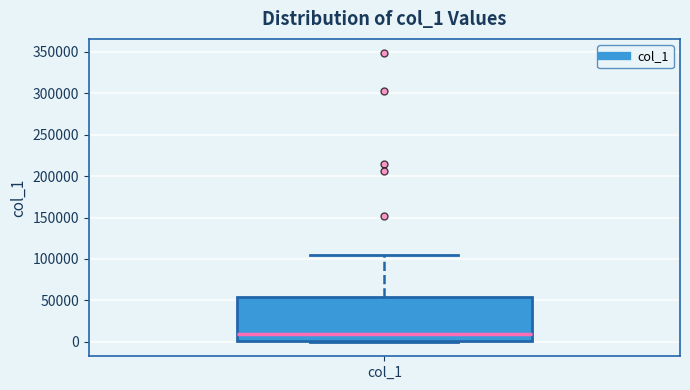

Where is the lower edge of the box for col_1 on the y-axis? The values are not printed on the chart, so give them approximately, as read against the axis.

0